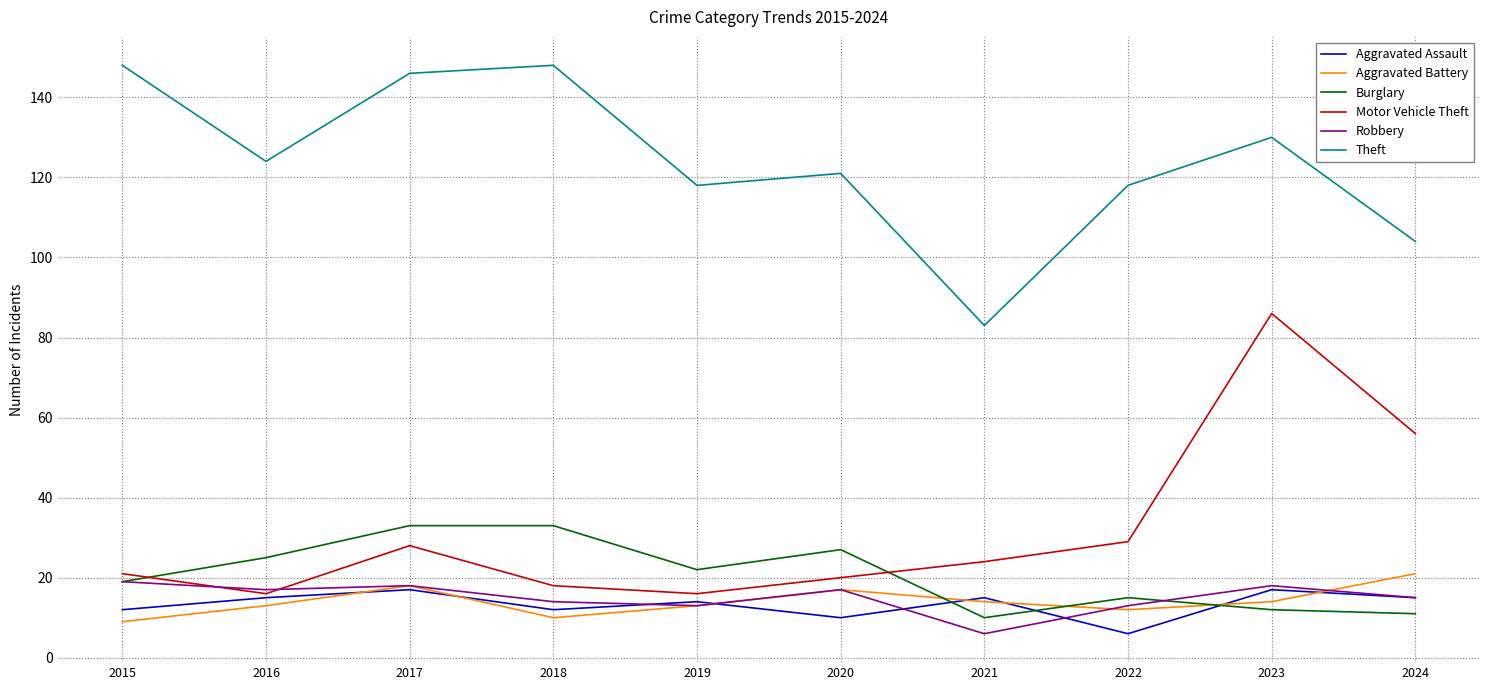

What is the sum of the Burglary values at 2016 and 2022?

40